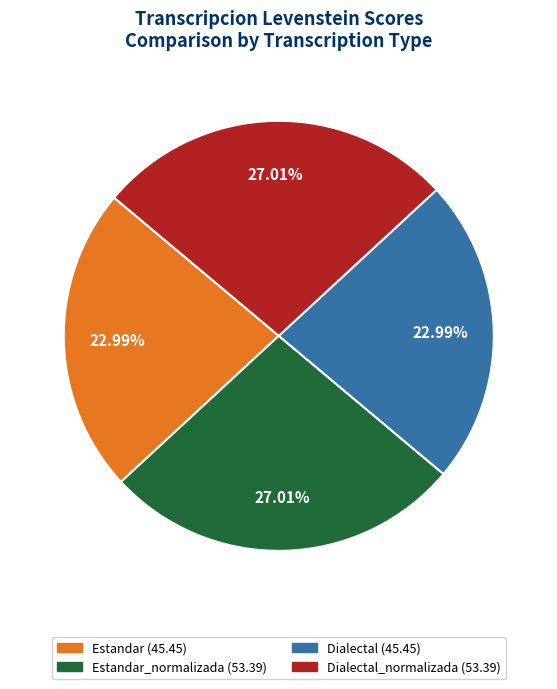

Is there any slice that represents more than half of the pie?

No